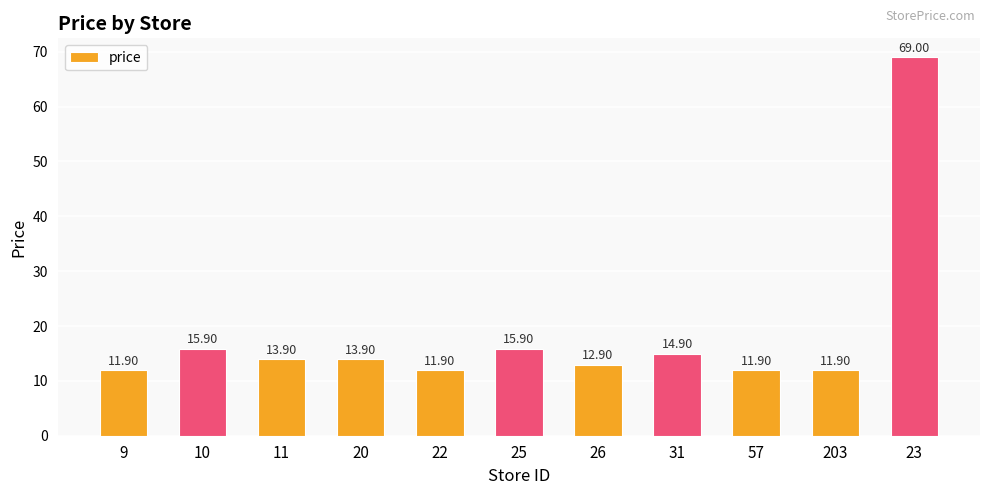

Between 20 and 26, which is larger?

20